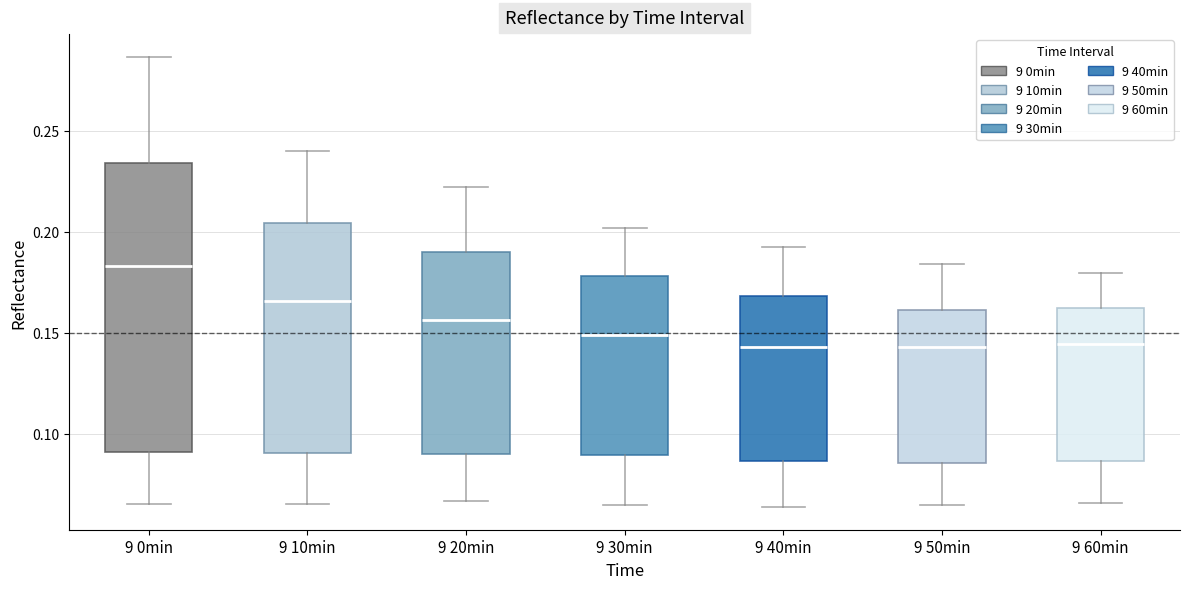

Which box has the highest median line?

9 0min